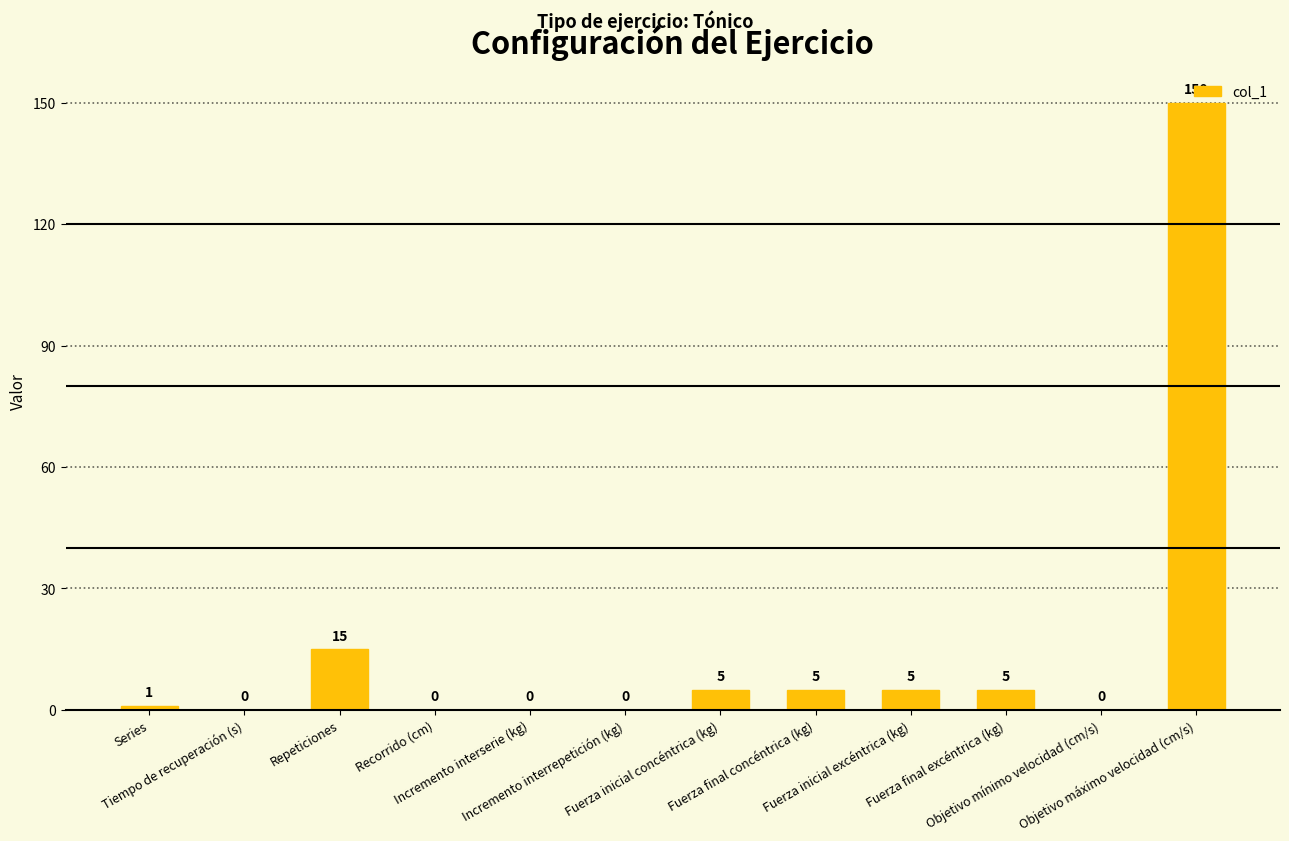

At which label does the data first exceed 5?

Repeticiones